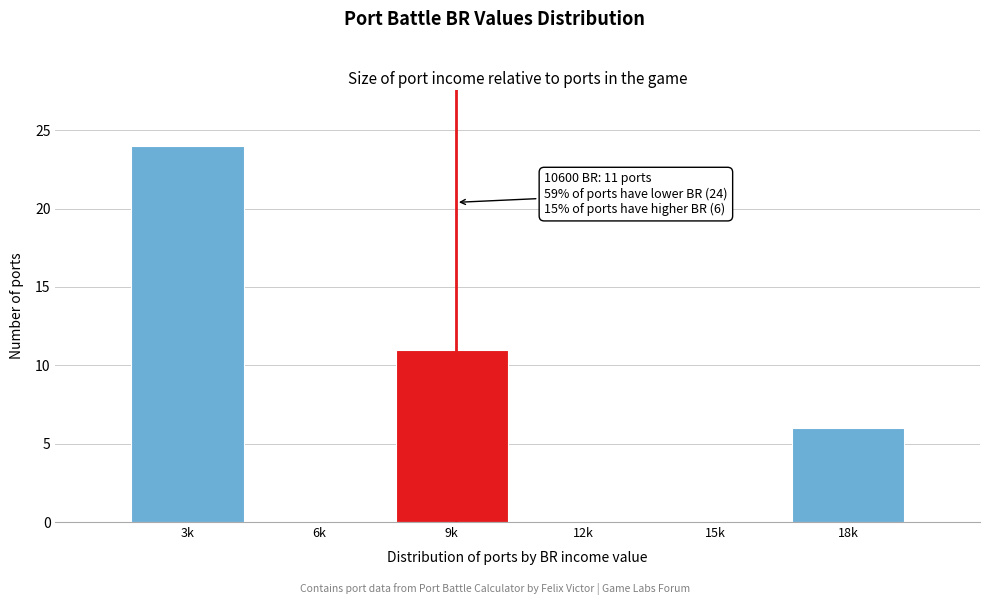

Reading right to left, transcribe all the data shown in this chart.

18k=6	15k=0	12k=0	9k=11	6k=0	3k=24